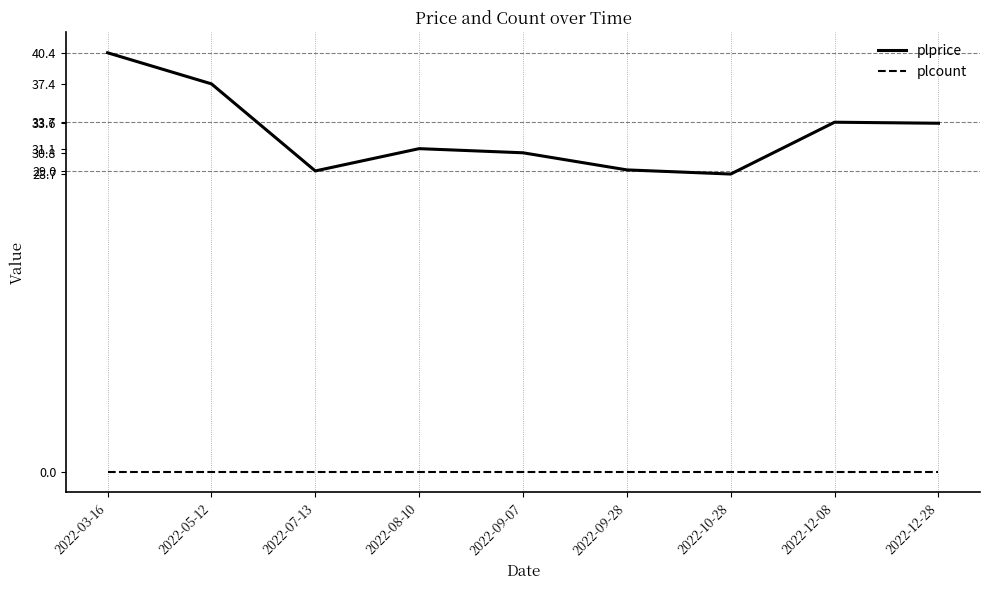

What is the maximum value for plprice?

40.4